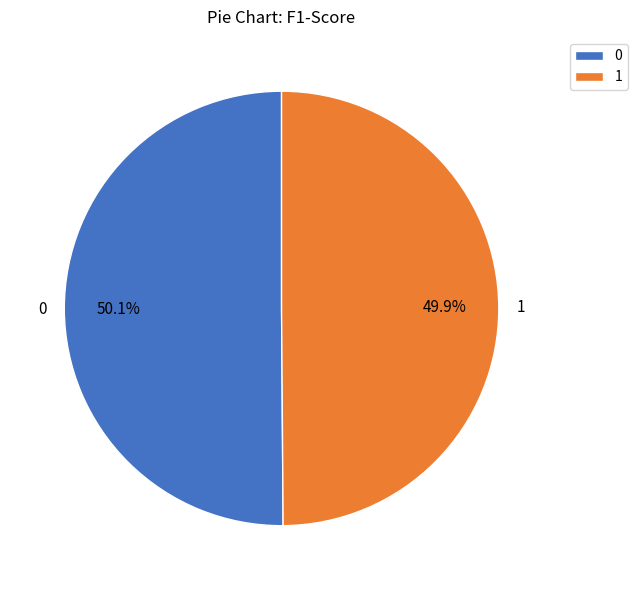

To the nearest percent, what is the average slice percentage?

50%